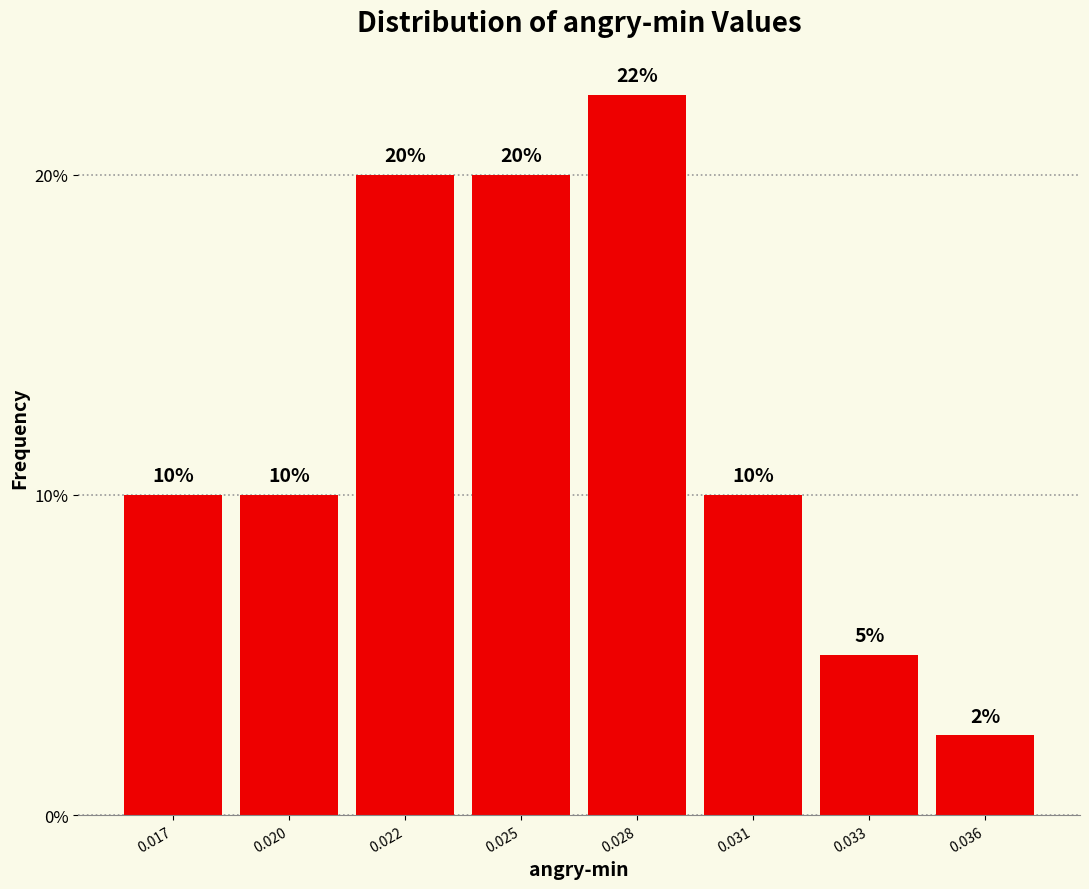

The chart shows a value of 3.3 at 0.036. True or false?

False